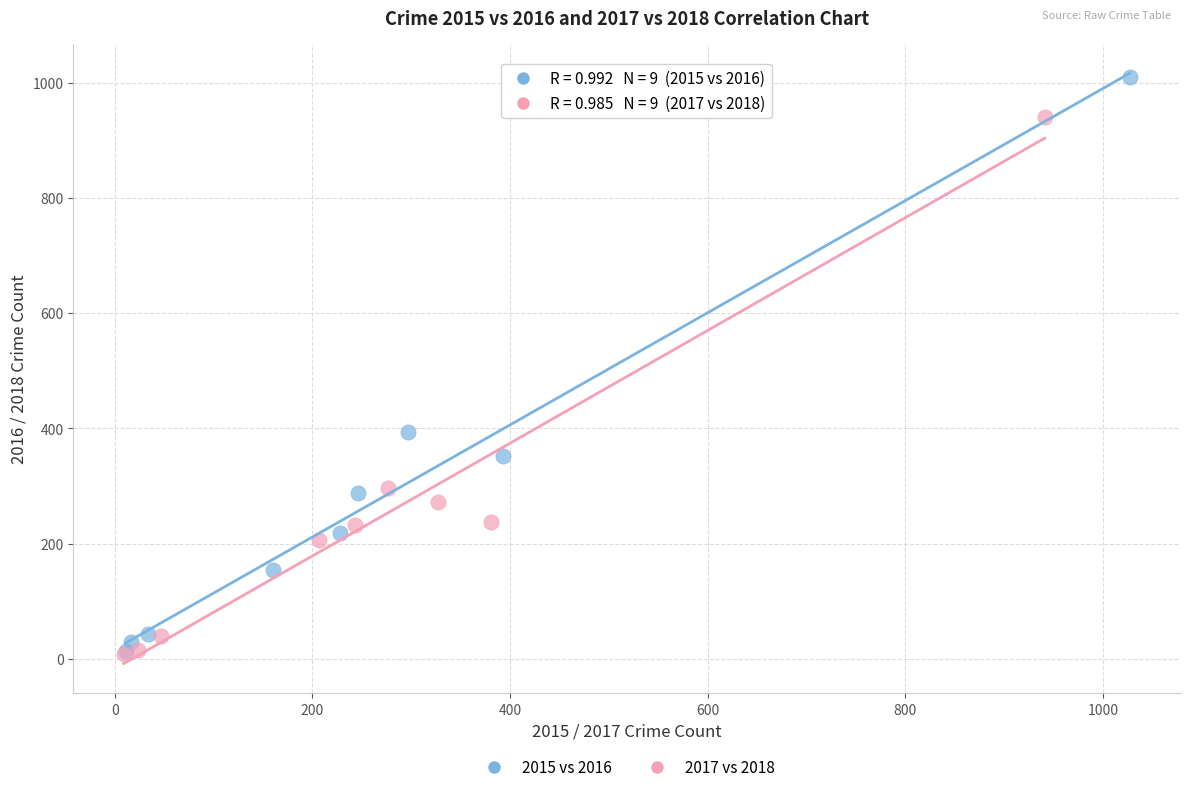

Which series contains the highest Y value?

2015 vs 2016